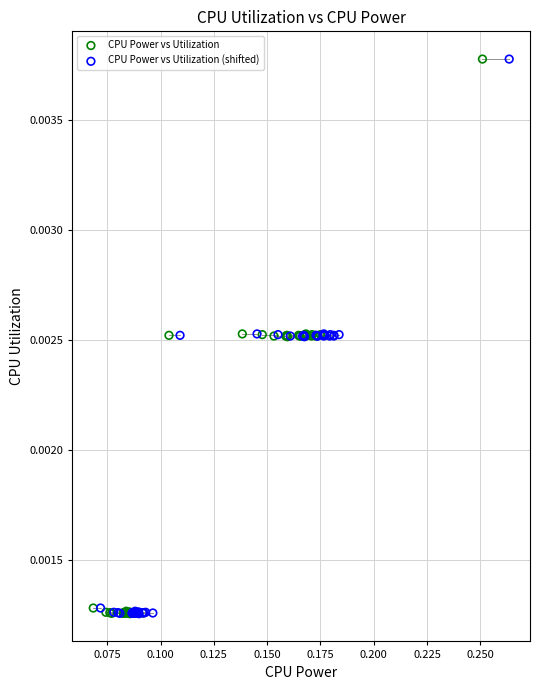

What are all the series names shown in the legend?

CPU Power vs Utilization, CPU Power vs Utilization (shifted)